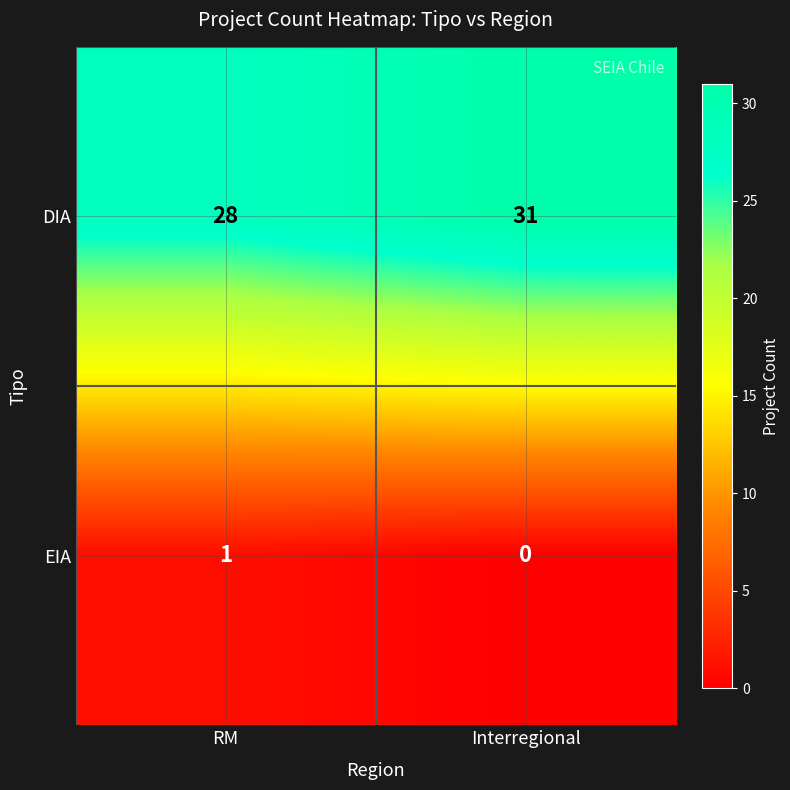

The value of DIA at RM is 28. True or false?

True